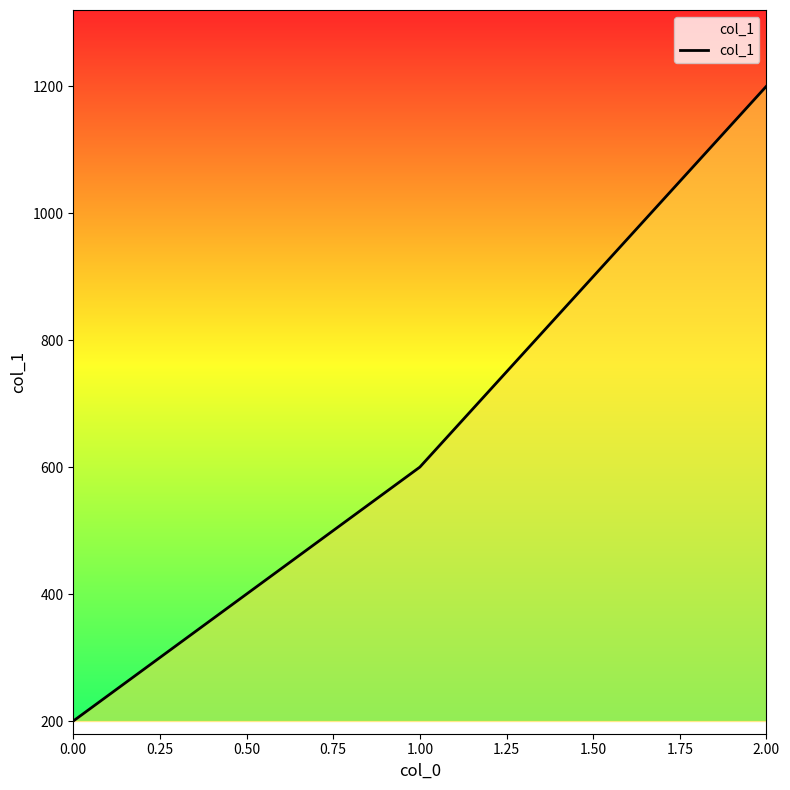

Is it true that the value at 2.00 is 1752?

False